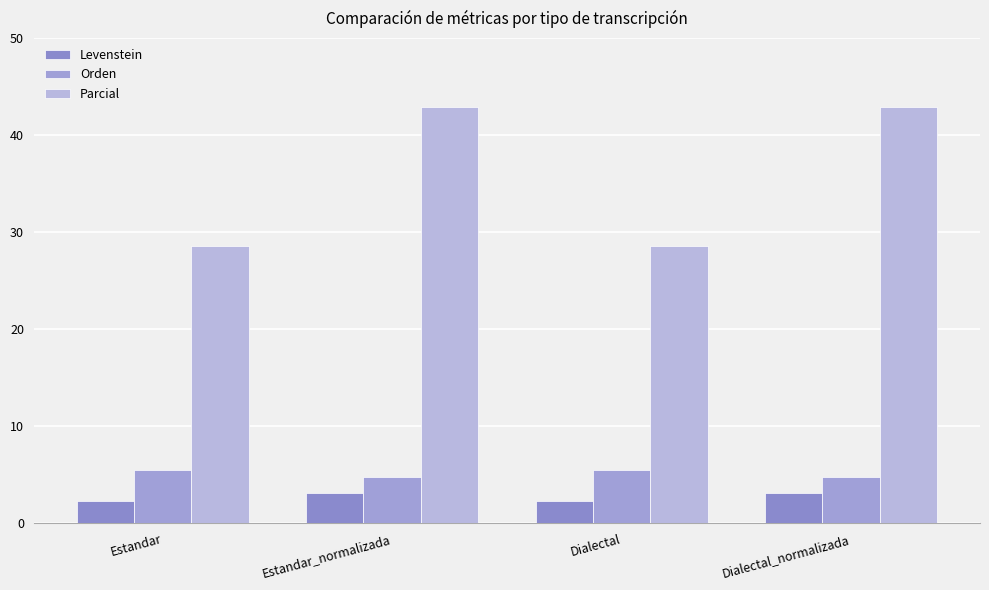

Between Estandar_normalizada and Dialectal_normalizada, which series saw the biggest shift?

Levenstein